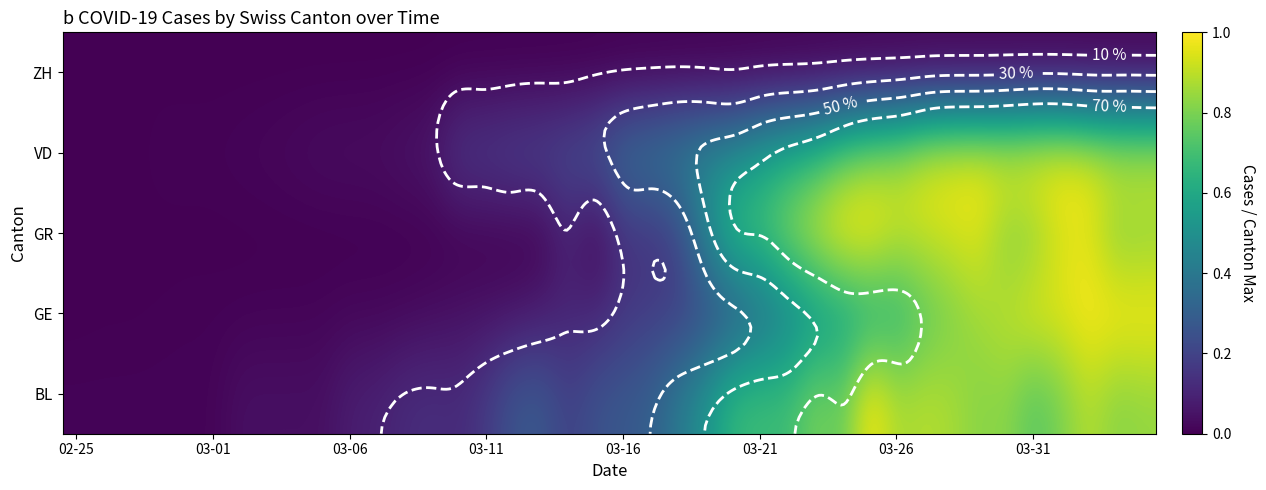

How many categories are shown in the chart?

40